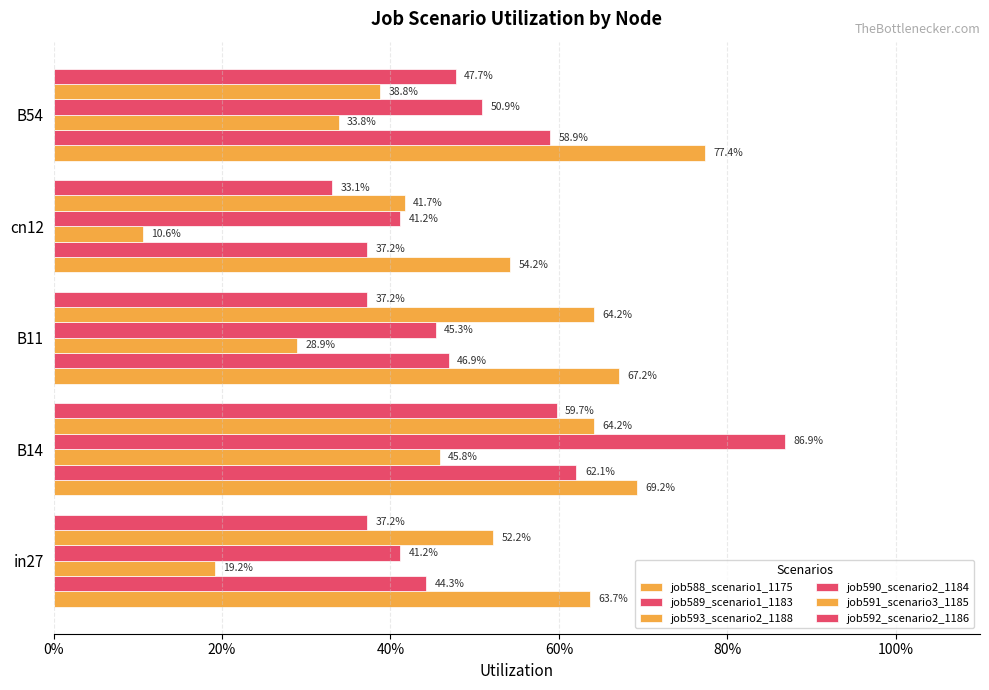

Reading left to right, what are all the values shown in this chart?

job588_scenario1_1175: 0.6	0.7	0.7	0.5	0.8
job589_scenario1_1183: 0.4	0.6	0.5	0.4	0.6
job593_scenario2_1188: 0.2	0.5	0.3	0.1	0.3
job590_scenario2_1184: 0.4	0.9	0.5	0.4	0.5
job591_scenario3_1185: 0.5	0.6	0.6	0.4	0.4
job592_scenario2_1186: 0.4	0.6	0.4	0.3	0.5